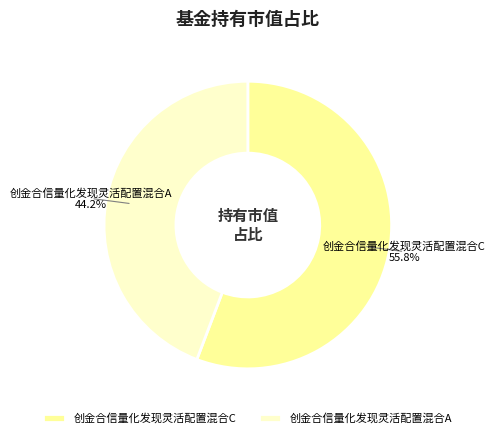

What is the total percentage of 创金合信量化发现灵活配置混合A and 创金合信量化发现灵活配置混合C?

100.0%